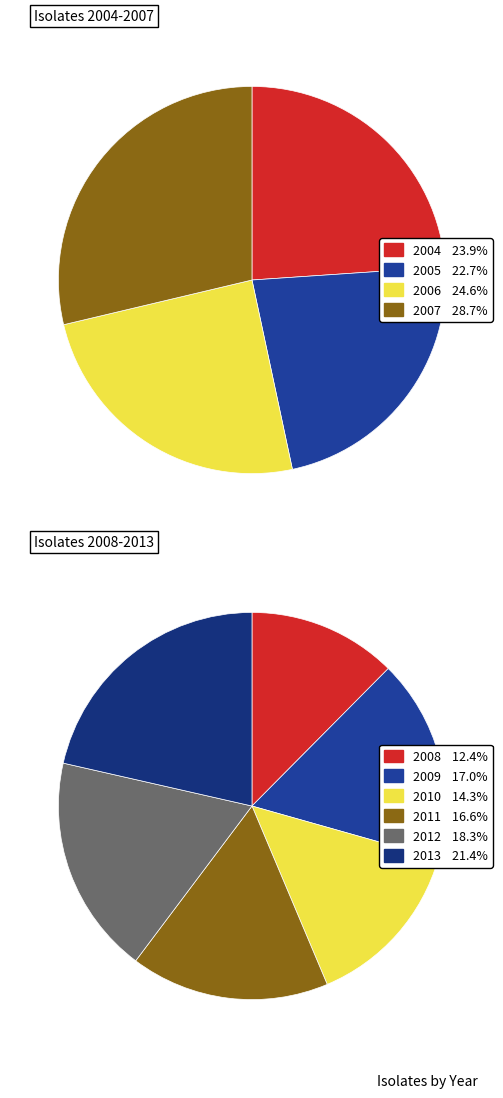

Which series changed the most between 2004 and 2008?

Isolates